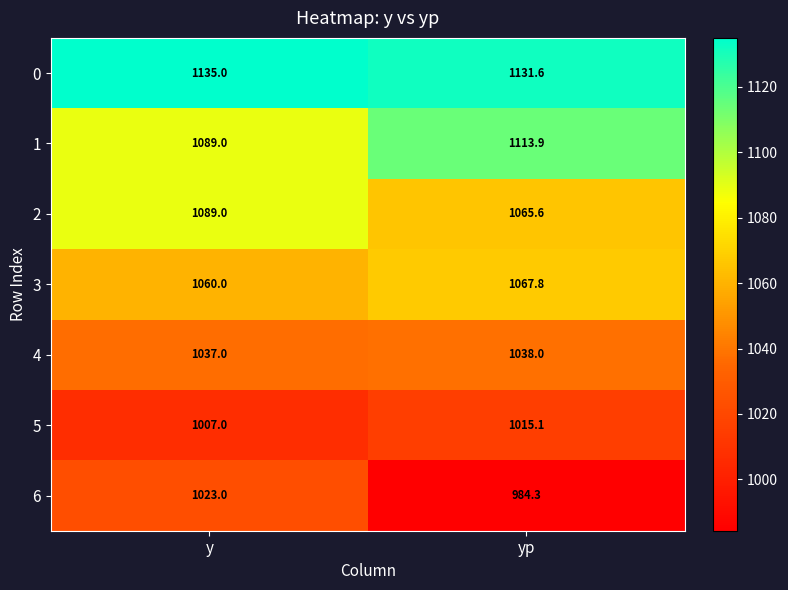

True or false: 4 has a value of 1387.8 at y.

False